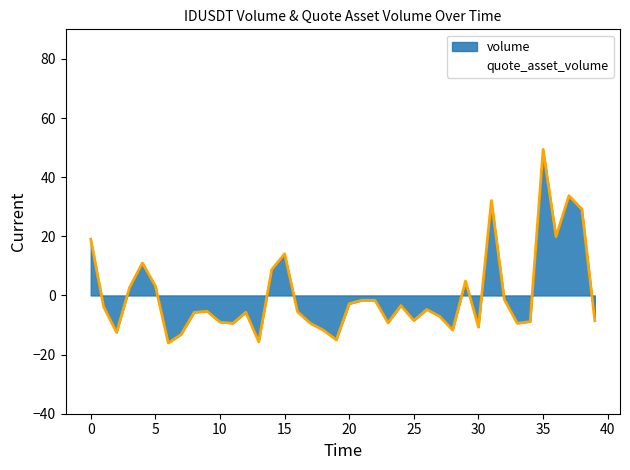

Which series ends up on top after the final intersection of quote_asset_volume and volume?

volume